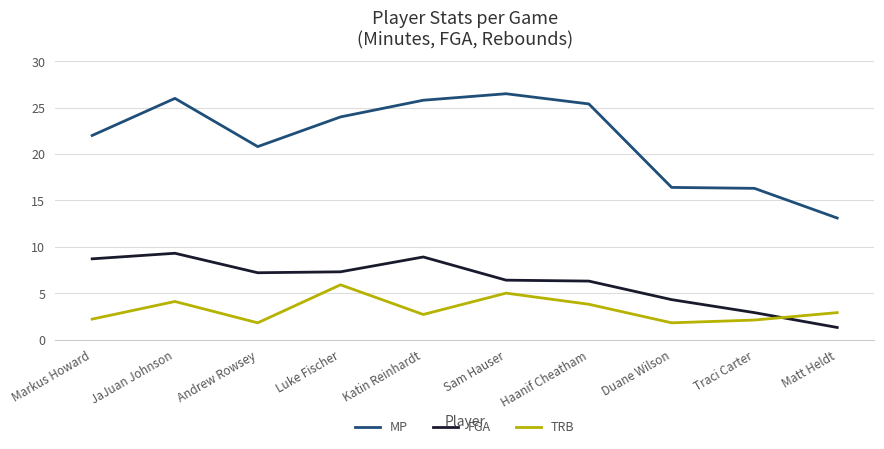

Is this an area chart (filled region under the line)?

No